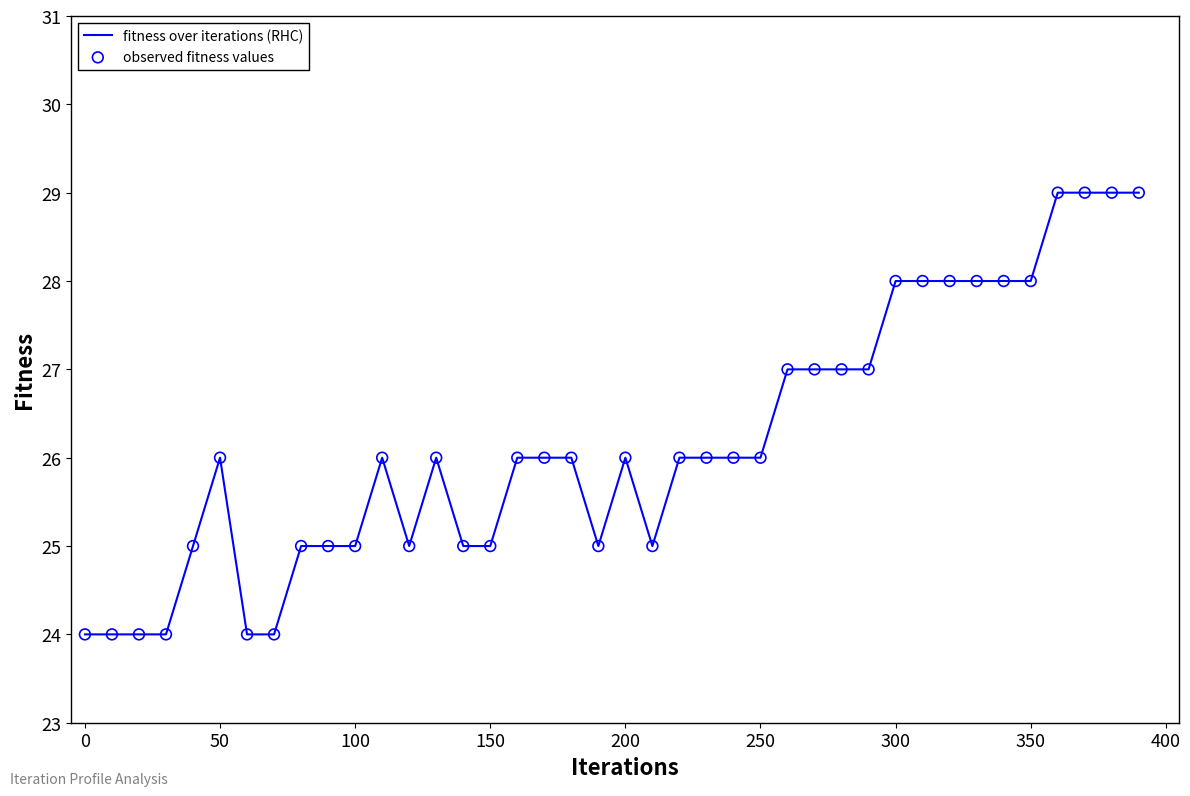

What is the smallest value displayed?

24